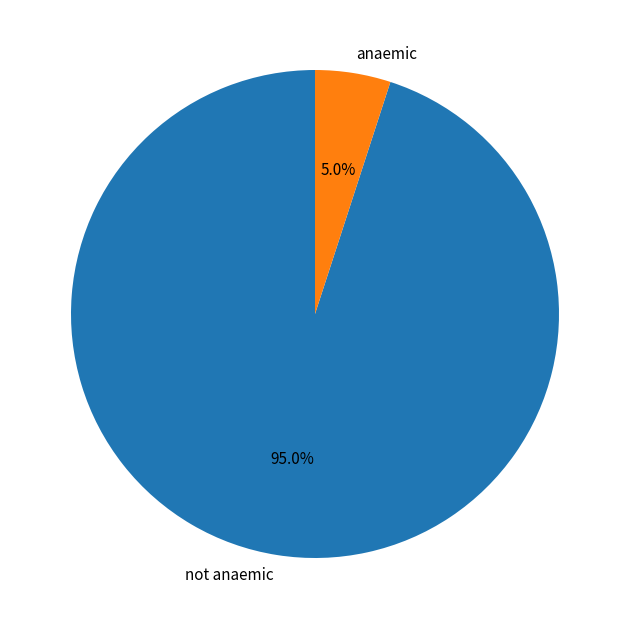

What is the largest slice in the pie chart?

not anaemic